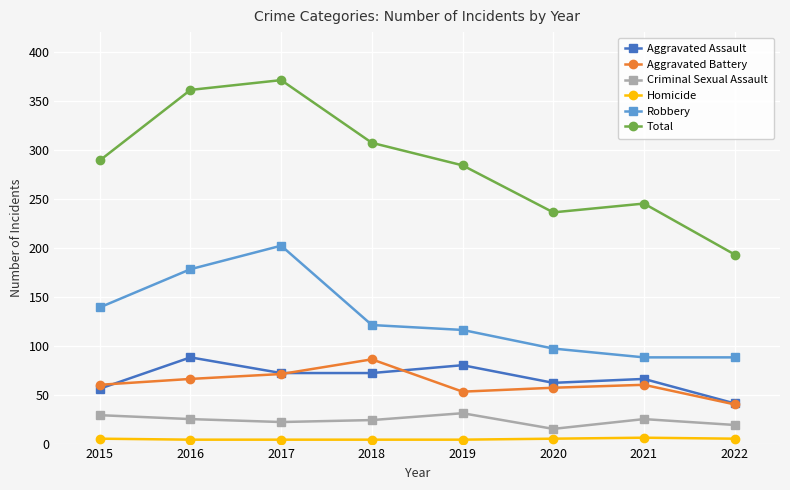

Which category has the lowest value in the Aggravated Battery series?

2022